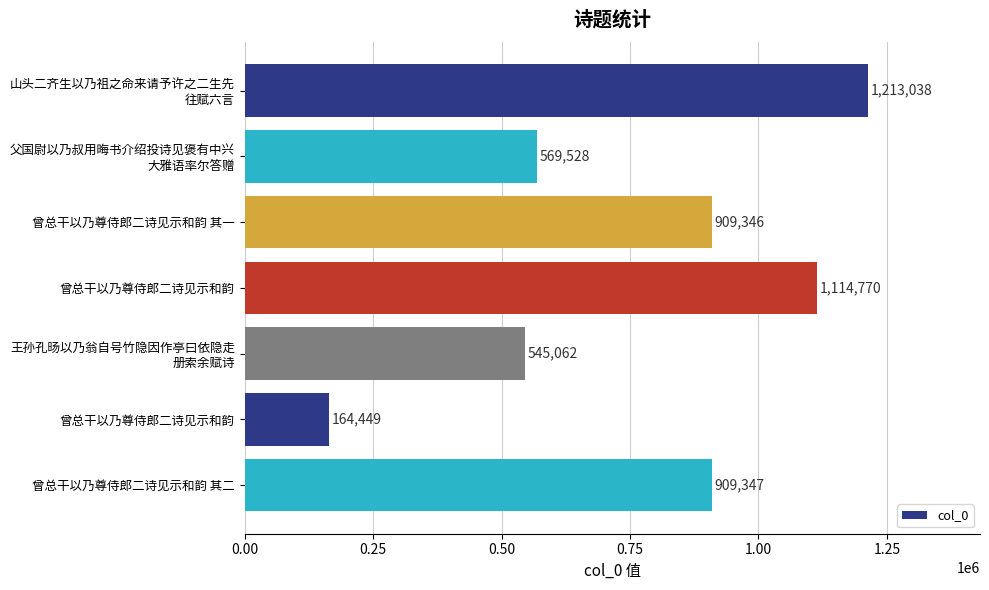

Count the number of categories in the chart.

7